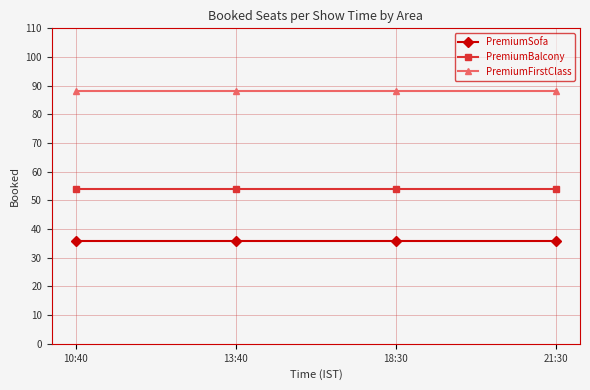

What is the maximum value for PremiumFirstClass?

88